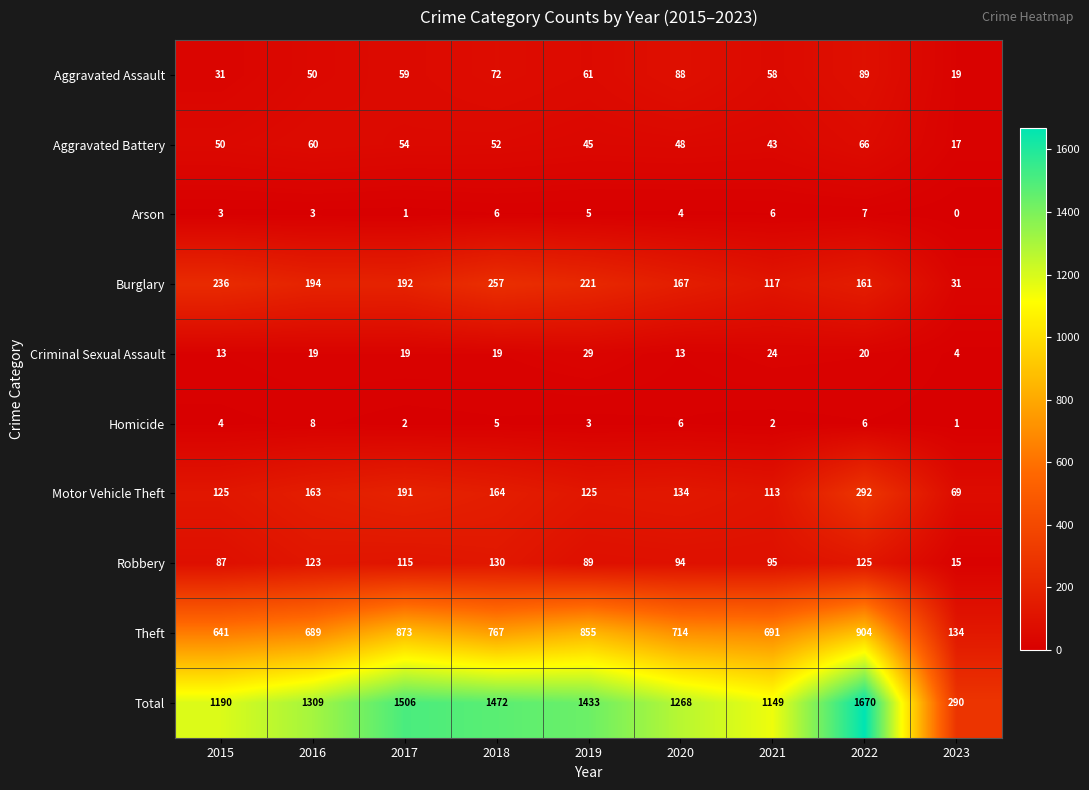

Between 2017 and 2019, which series saw the biggest shift?

Total